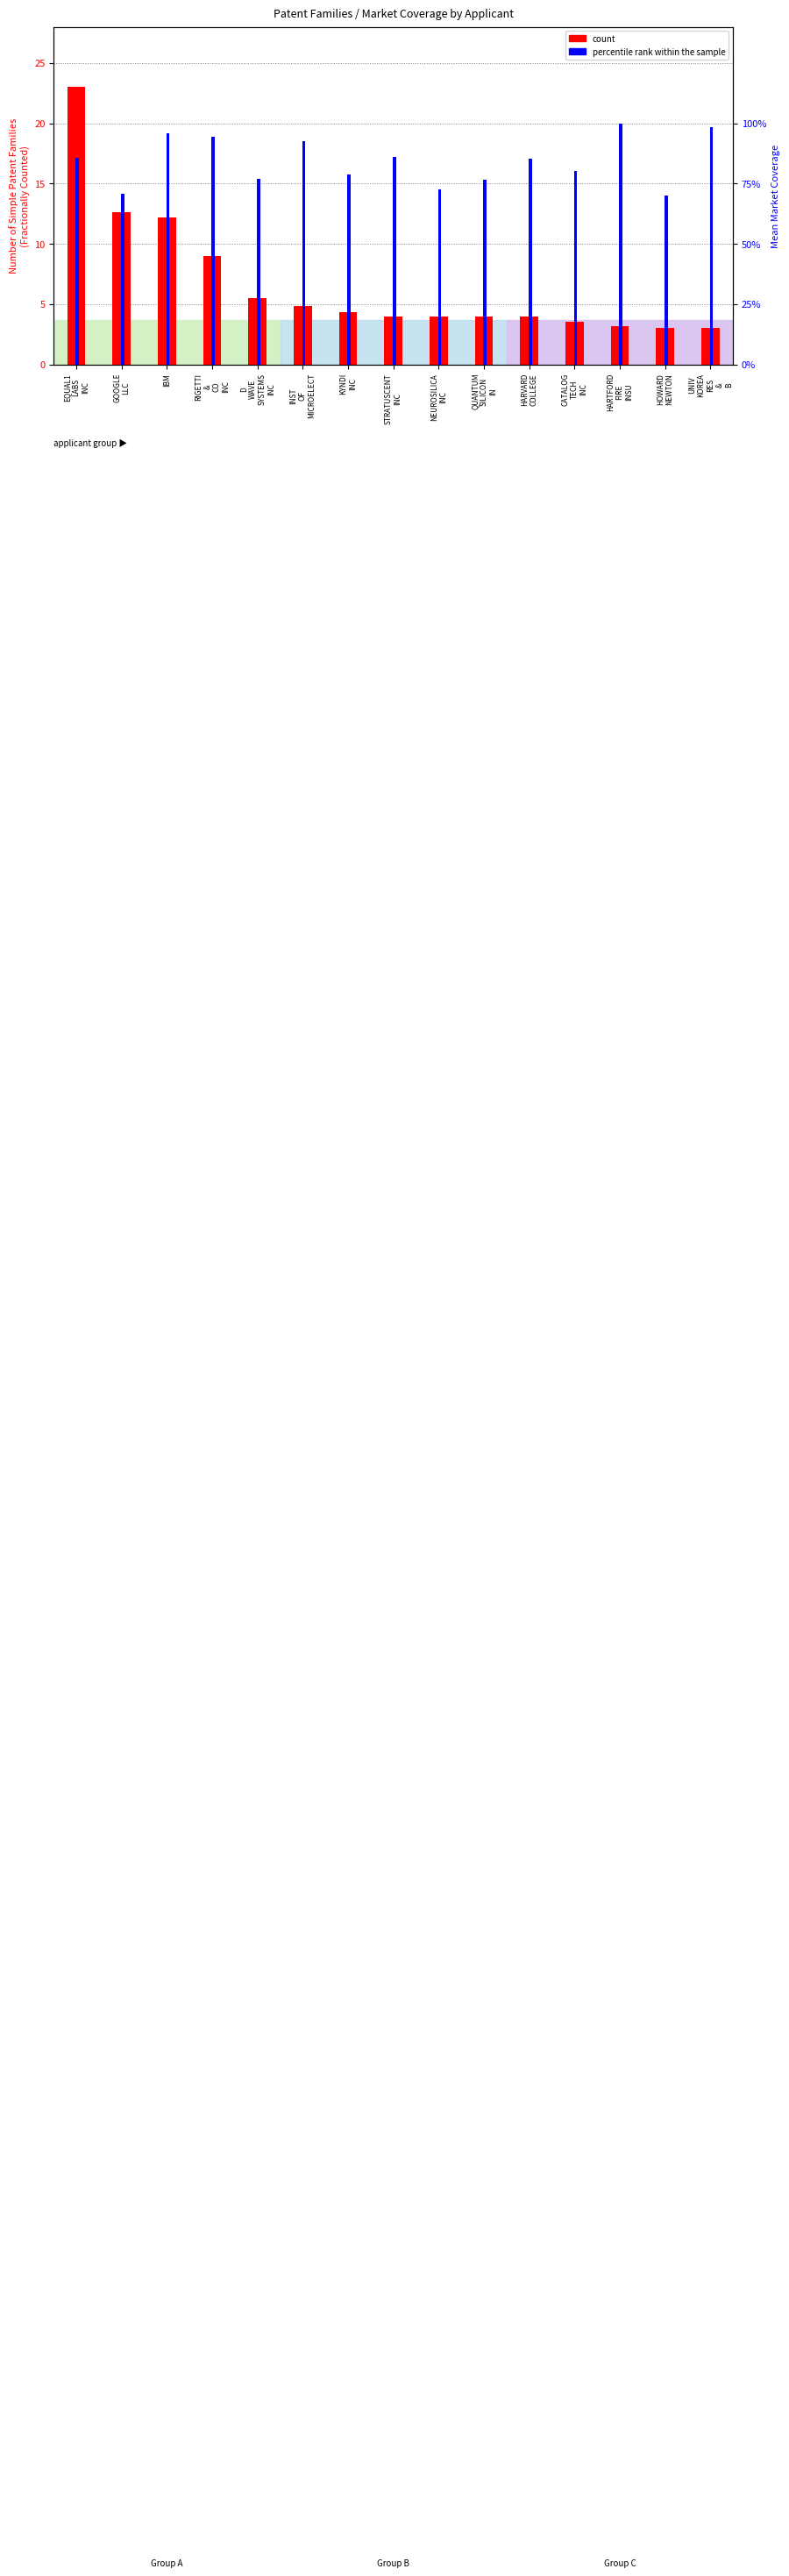

What are all the series names shown in the legend?

count, percentile rank within the sample